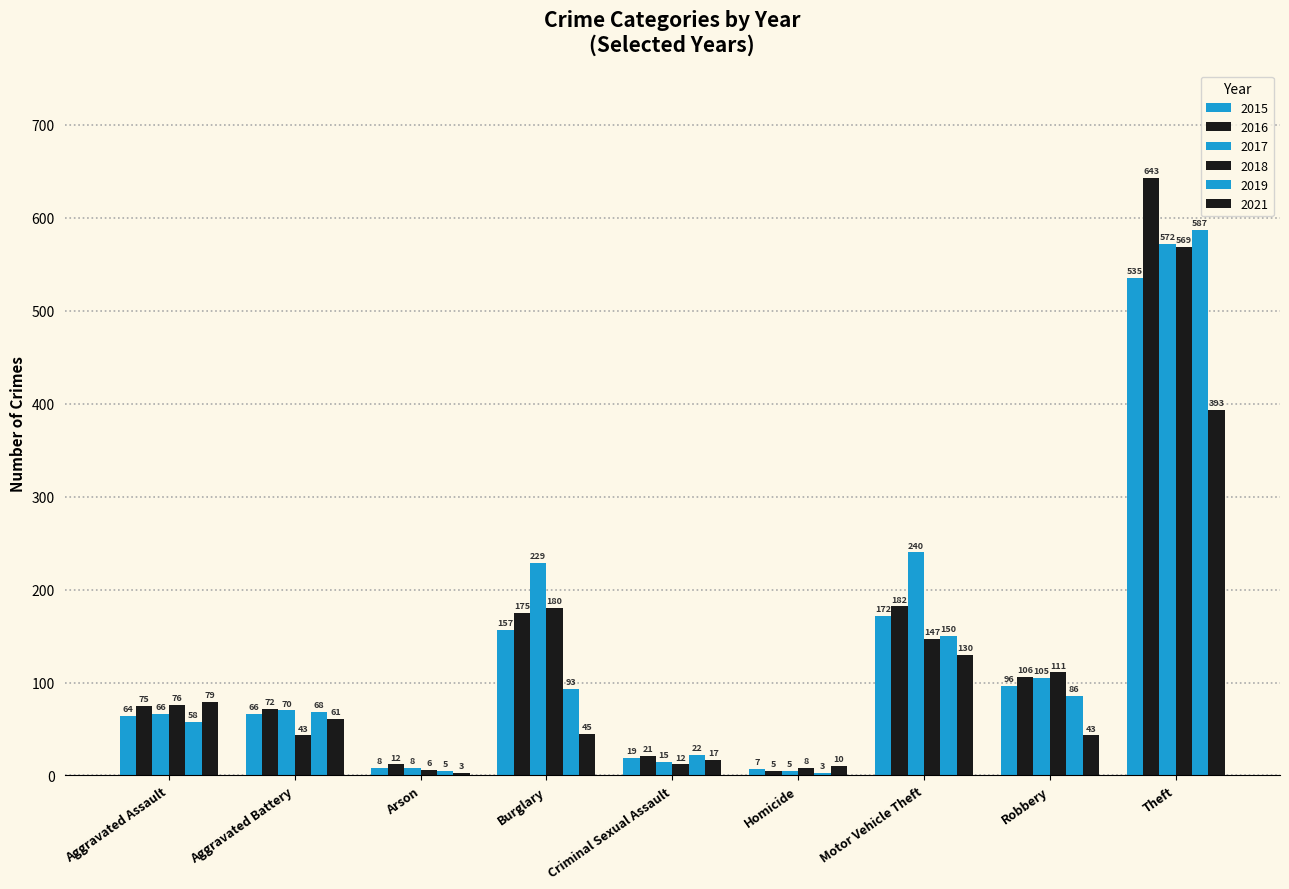

Rank the categories by 2018 value from highest to lowest.

Theft, Burglary, Motor Vehicle Theft, Robbery, Aggravated Assault, Aggravated Battery, Criminal Sexual Assault, Homicide, Arson